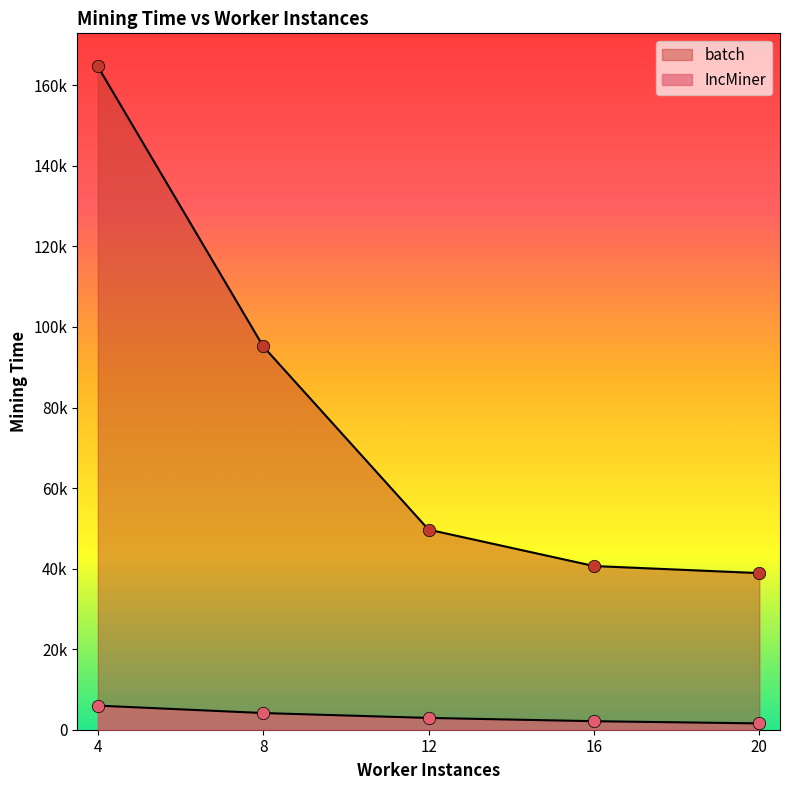

Which series reaches the maximum Y coordinate?

batch